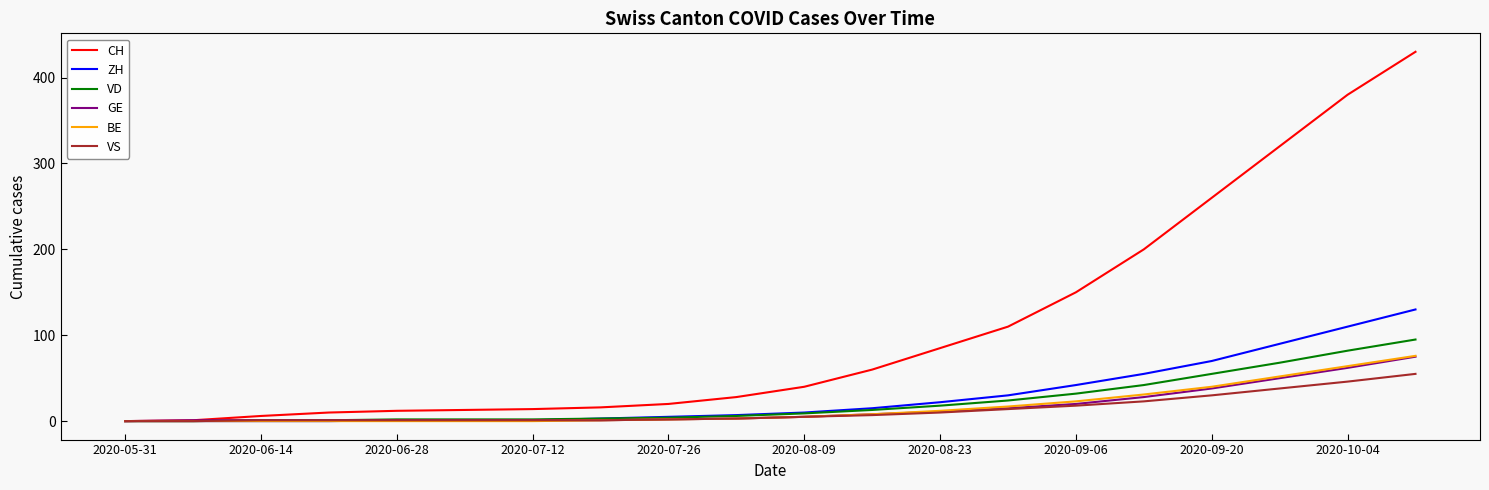

Which series has the widest spread of values?

CH